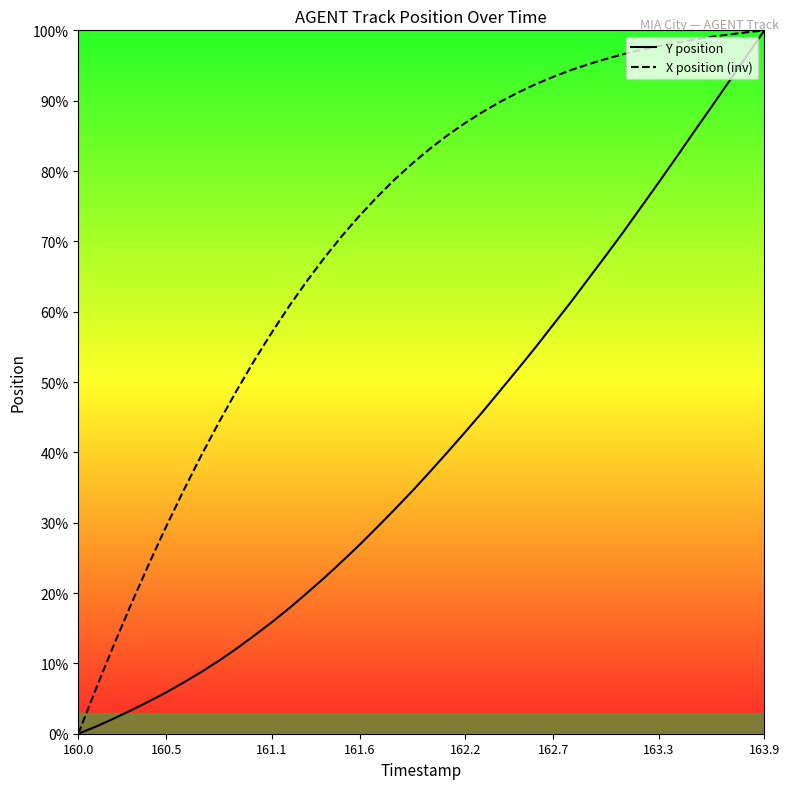

Between 160.5 and 161.1, which series saw the biggest shift?

X position (inv)